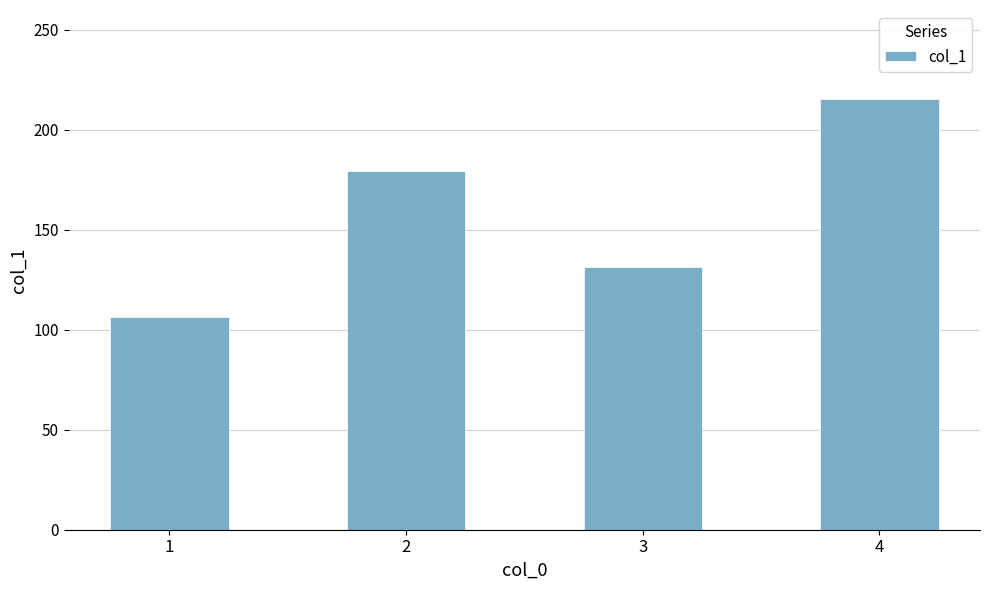

Rank the categories by value from highest to lowest.

4, 2, 3, 1